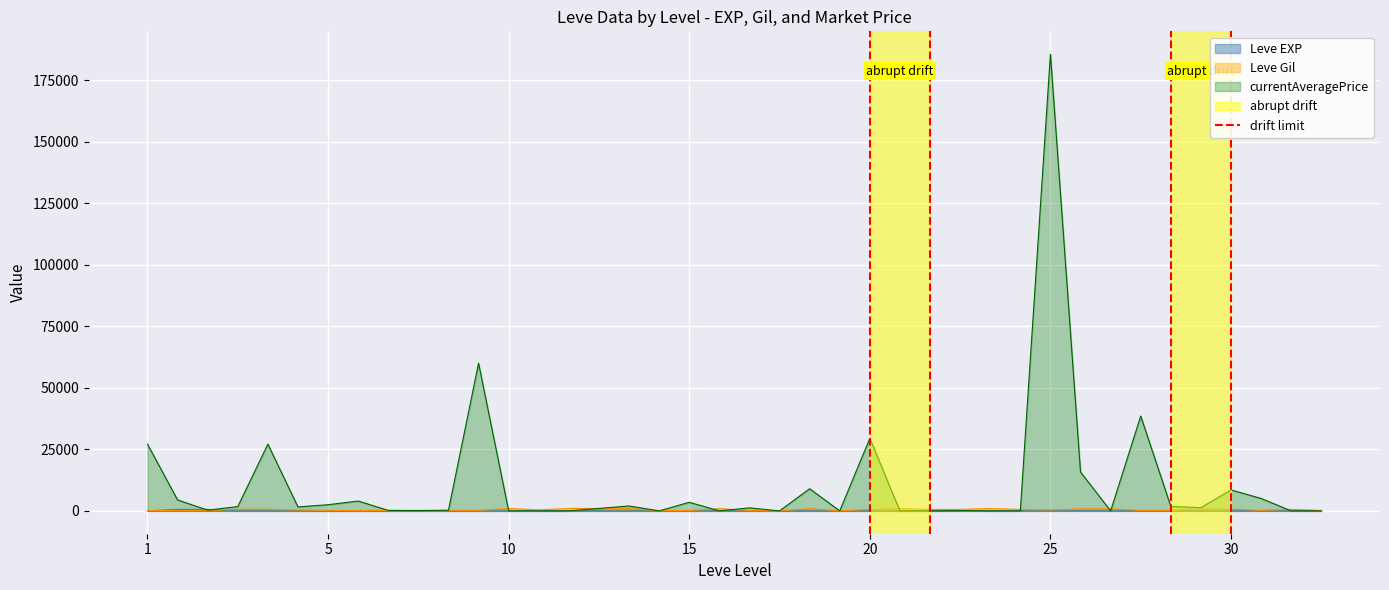

What is the value of the 2nd point from the left?

1